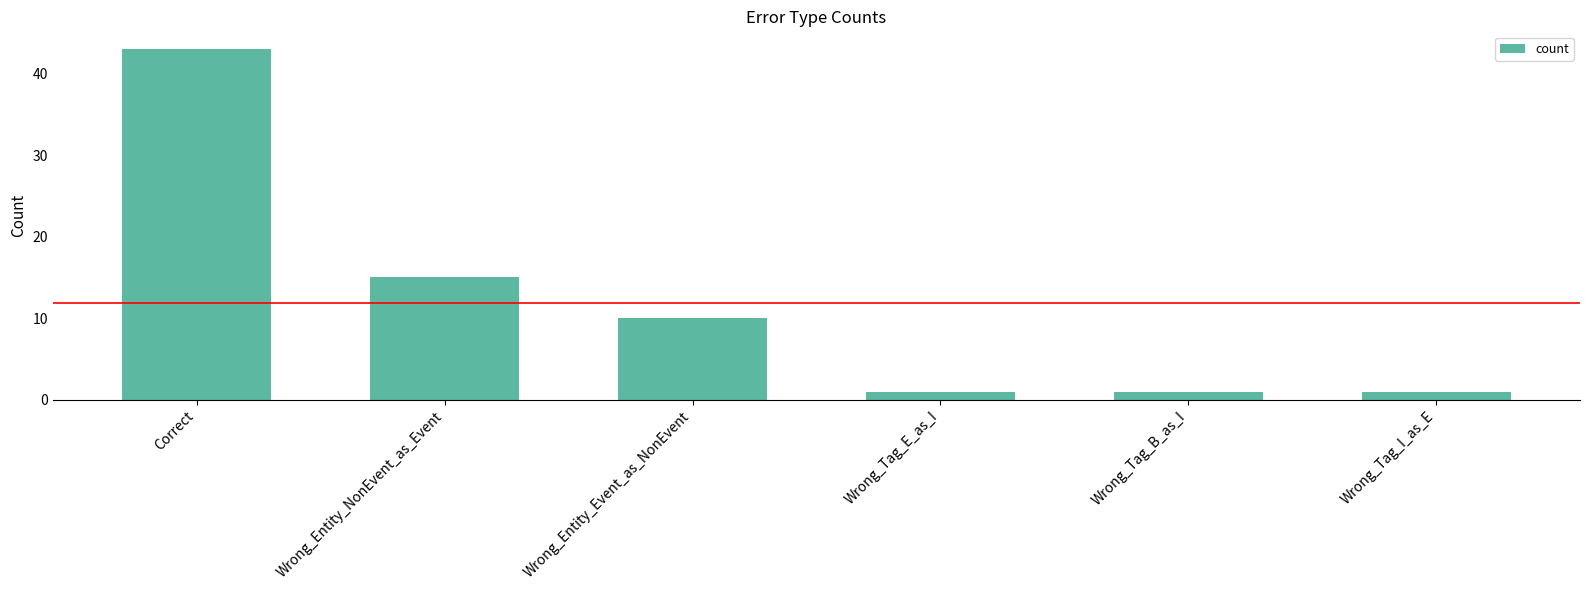

What is the label of the 1st bar from the left?

Correct